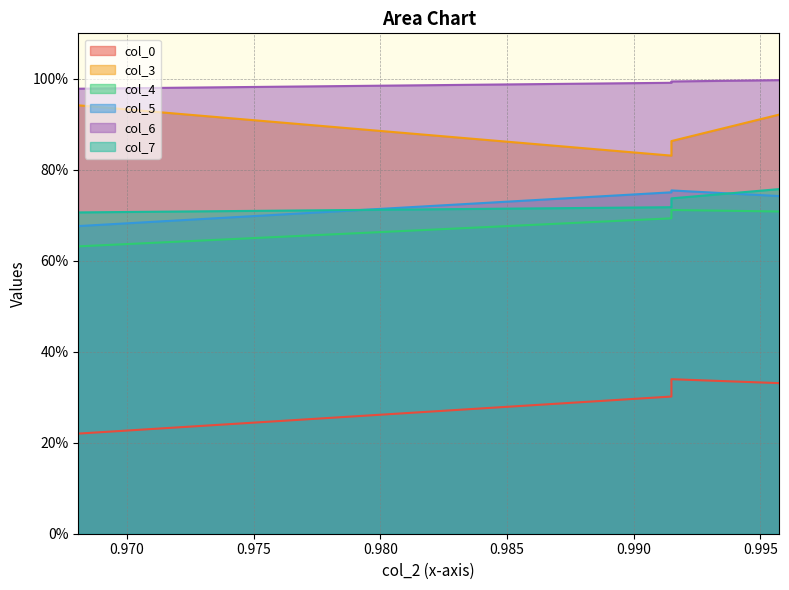

What is the sum of all col_7 values?

2.9